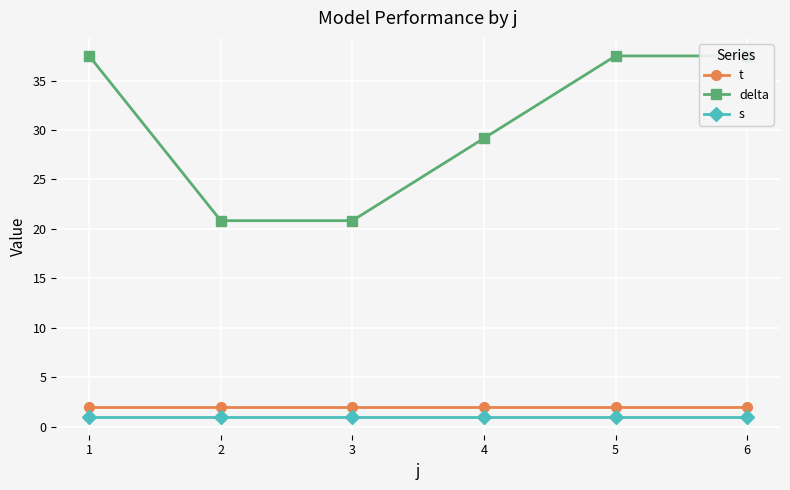

Reading left to right, extract all data points from this chart.

t: 1=2.0	2=2.0	3=2.0	4=2.0	5=2.0	6=2.0
delta: 1=37.5	2=20.8	3=20.8	4=29.2	5=37.5	6=37.5
s: 1=1.0	2=1.0	3=1.0	4=1.0	5=1.0	6=1.0